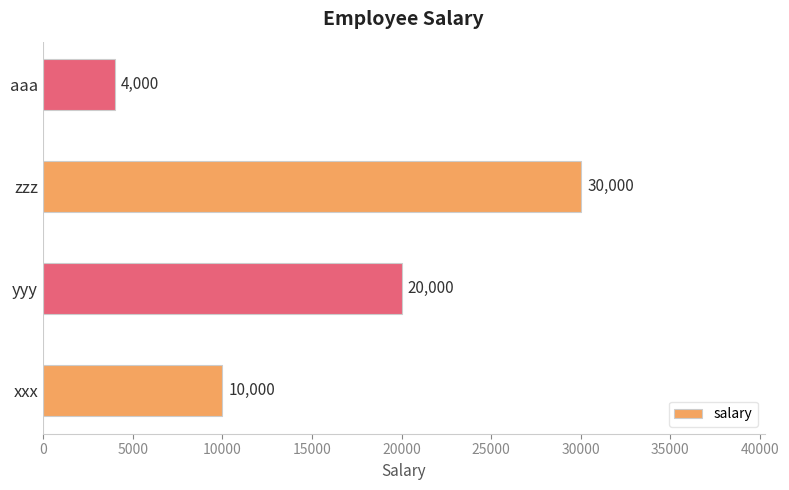

How many data points are less than 20000?

2